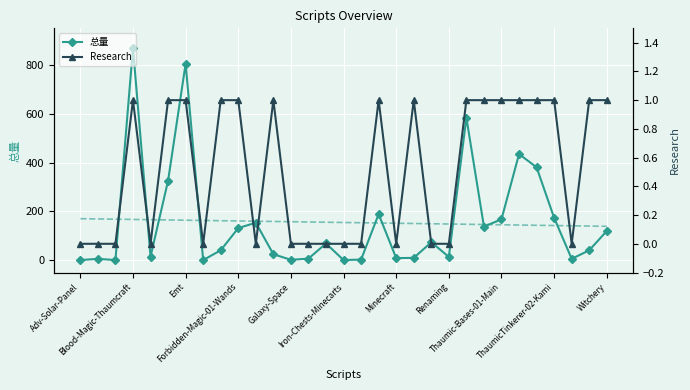

Where is the first local maximum for 总量?

Blood-Magic-Thaumcraft